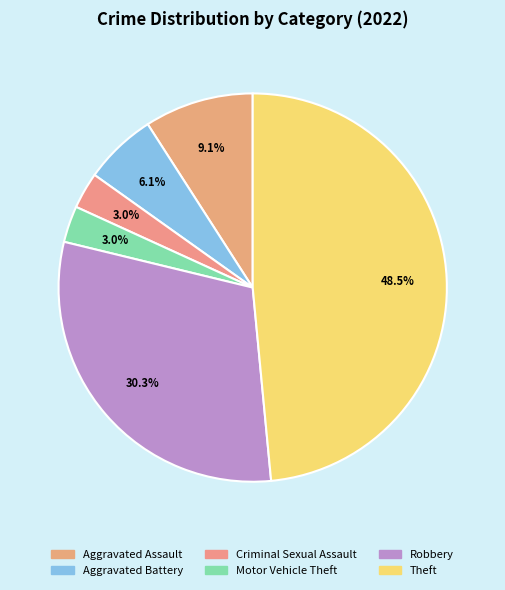

How many segments does this pie chart have?

6